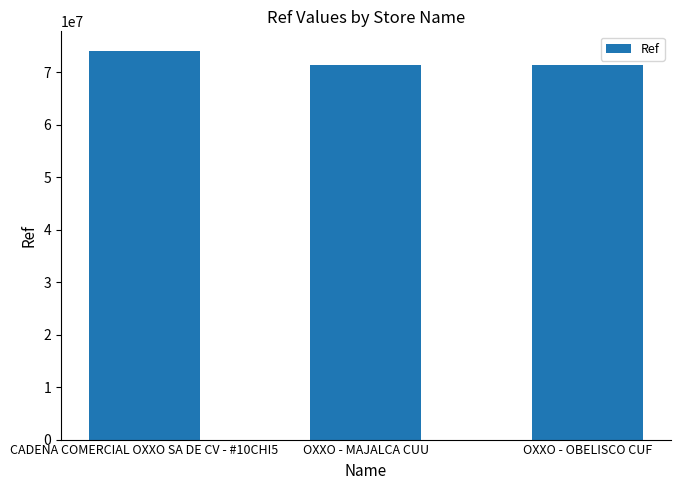

Which has a higher value, OXXO - OBELISCO CUF or CADENA COMERCIAL OXXO SA DE CV - #10CHI5?

CADENA COMERCIAL OXXO SA DE CV - #10CHI5